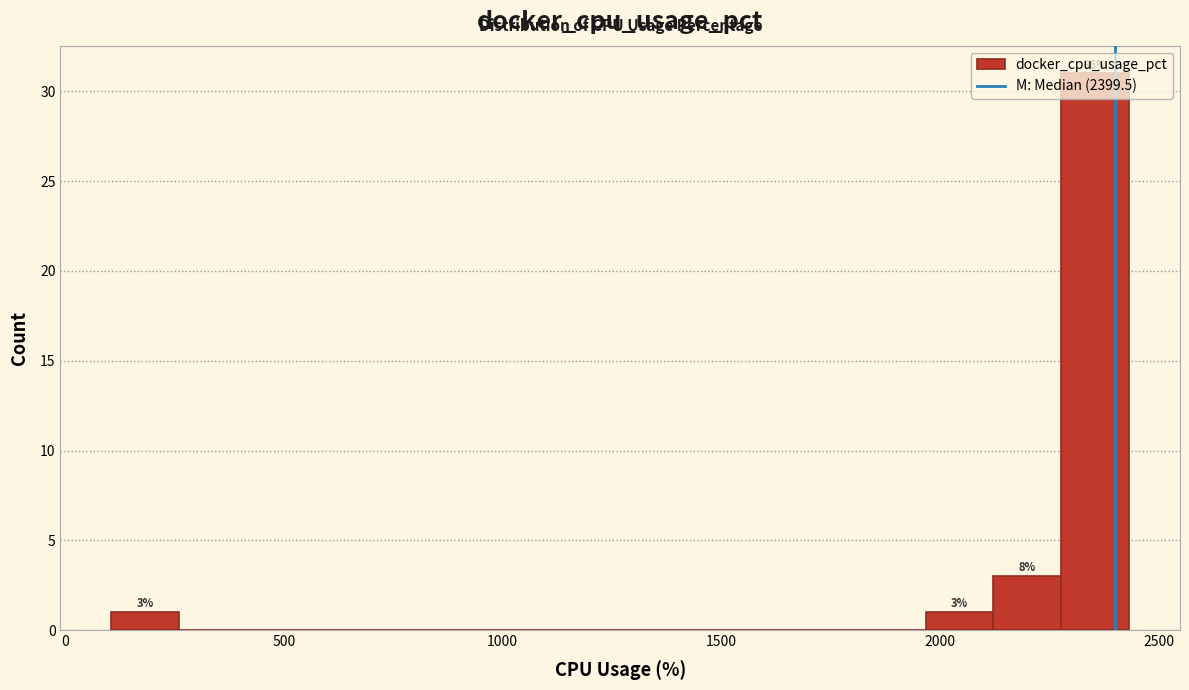

Around what value on the x-axis is the tallest bar? Give the approximate position of its centre, as read against the axis.

2350